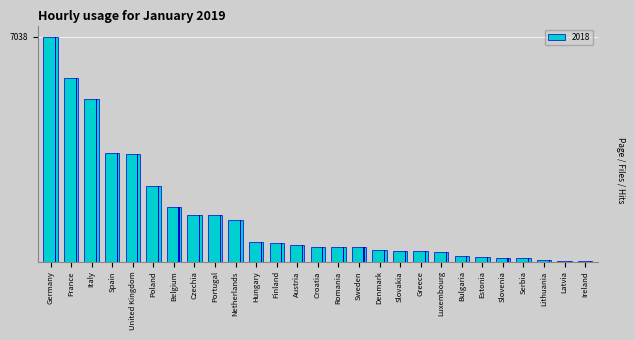

Reading left to right, list all the values displayed in this chart.

7038.4	5747.5	5078.8	3402.3	3363.5	2365.4	1696.3	1448.8	1442.6	1308.1	612.8	580.9	518.1	450.9	450.0	447.4	346.9	341.6	322.6	307.8	170.7	135.0	112.6	109.5	51.2	27.4	23.4